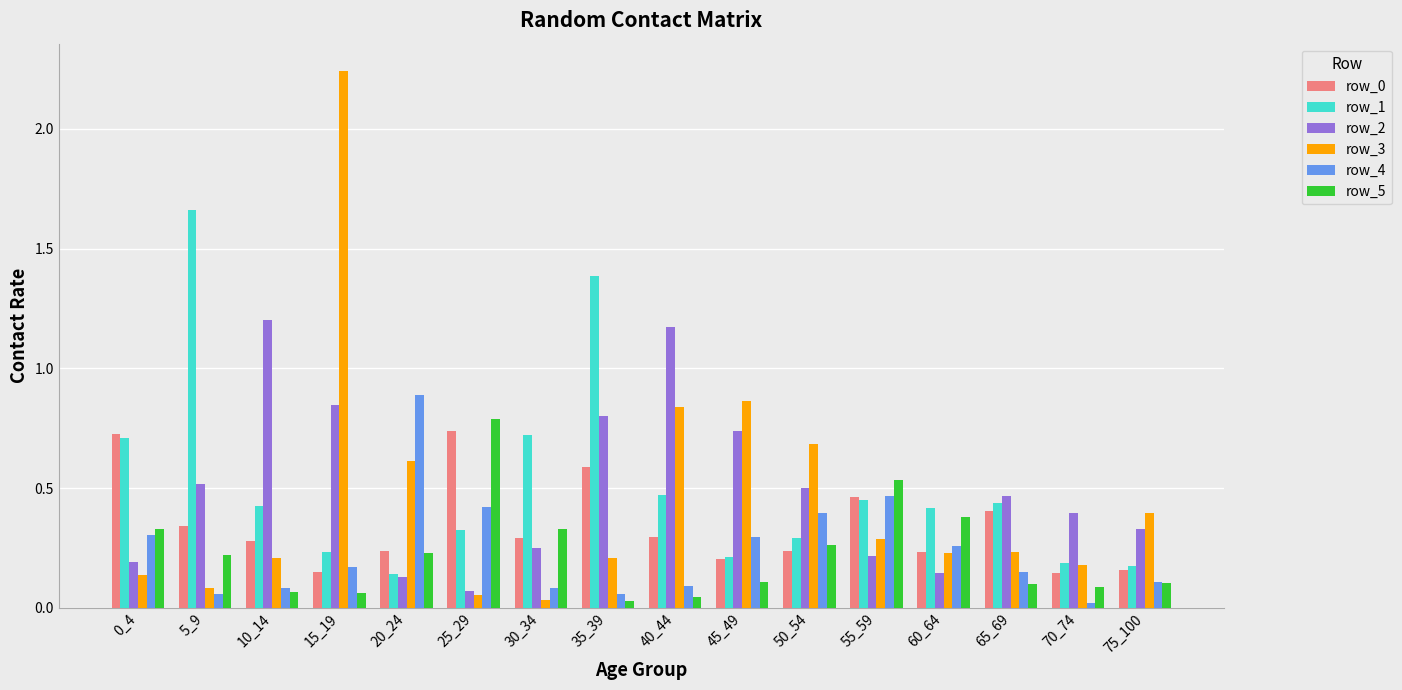

The value of row_5 at 60_64 is 0.6. True or false?

False